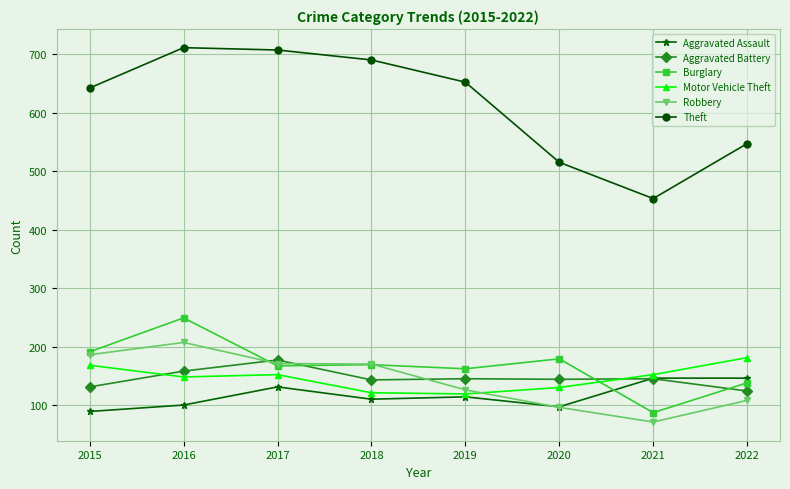

True or false: Motor Vehicle Theft has more than 1 points higher than both neighbors.

False